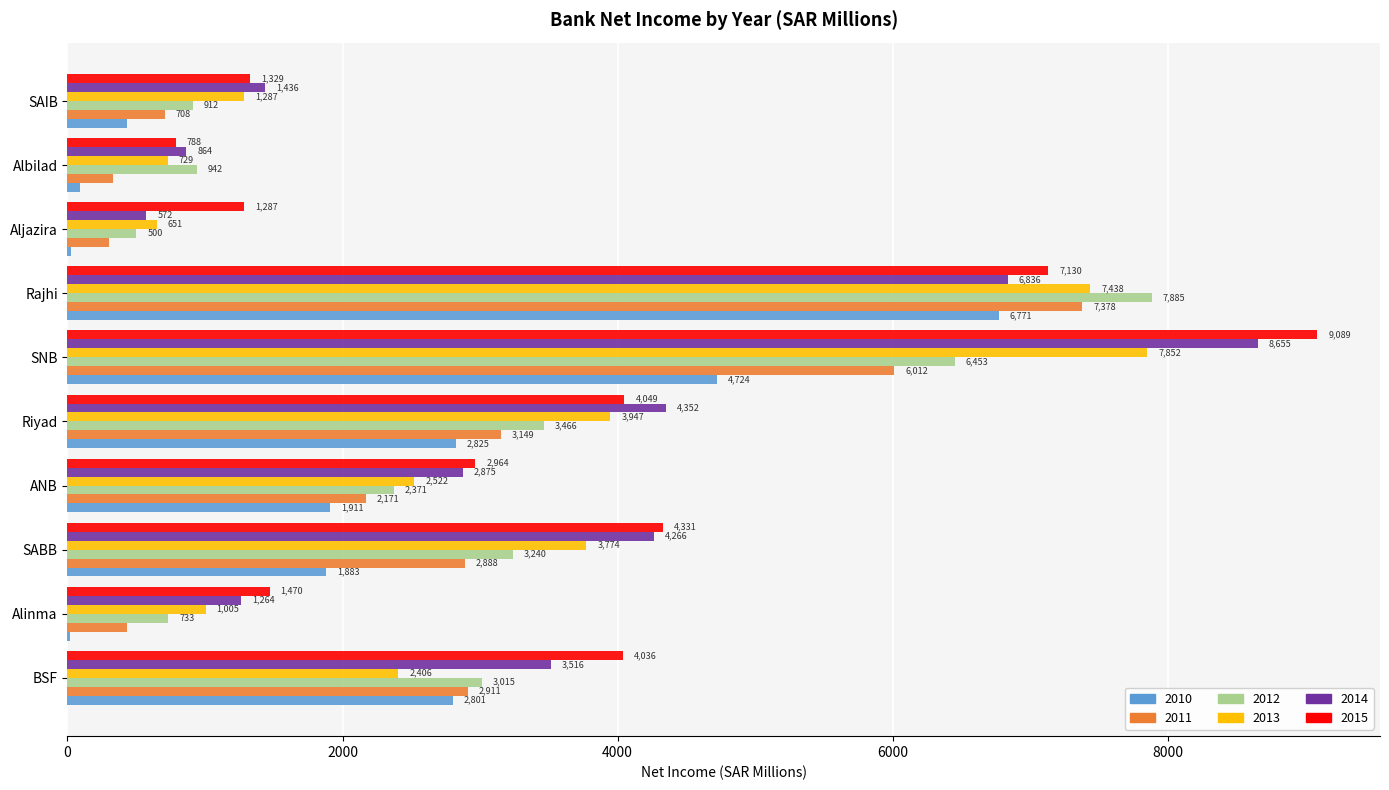

At which label does 2014 reach its peak?

SNB